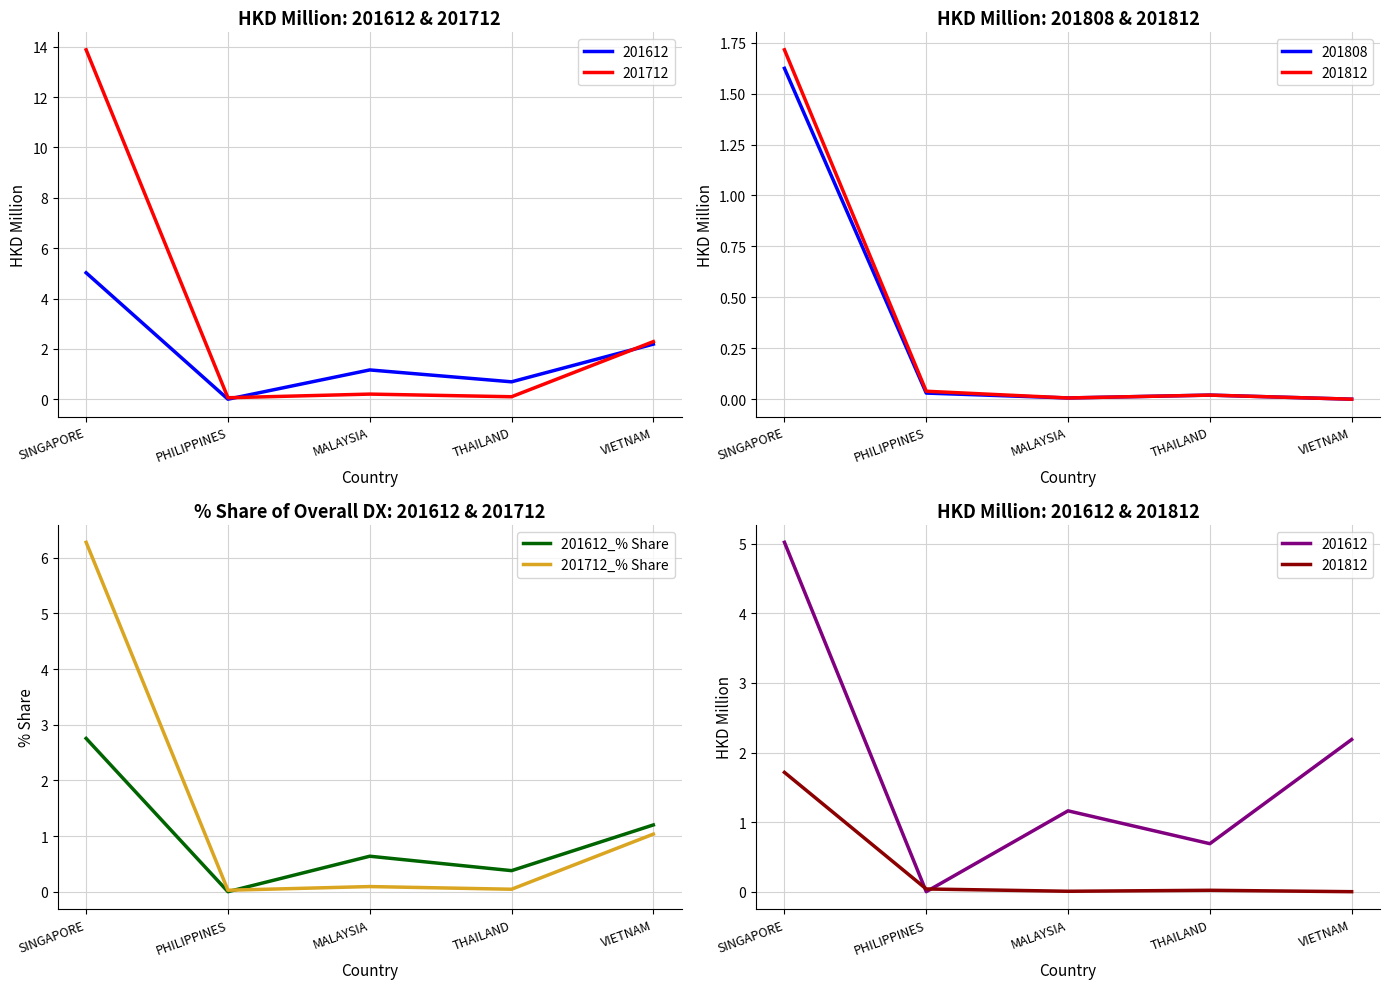

List the series in order of their overall mean, highest first.

201712_% Share, 201612_% Share